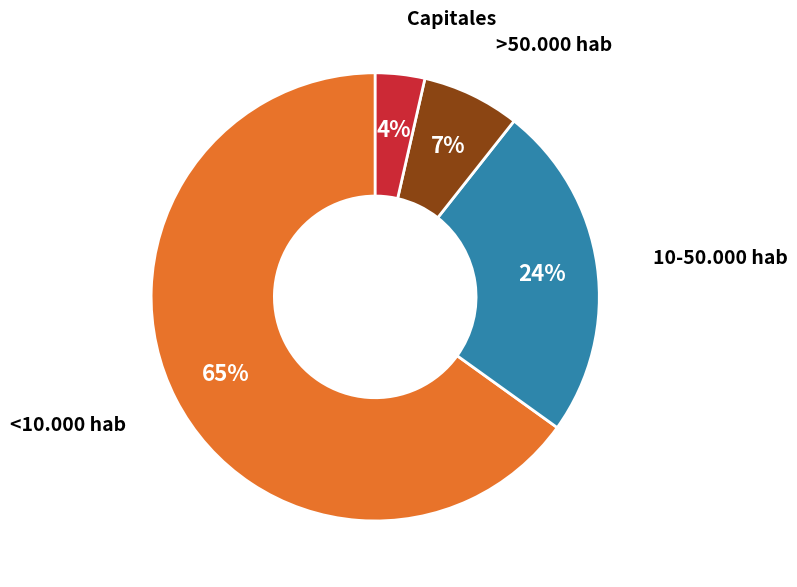

To the nearest percent, what portion does Capitales represent?

4%